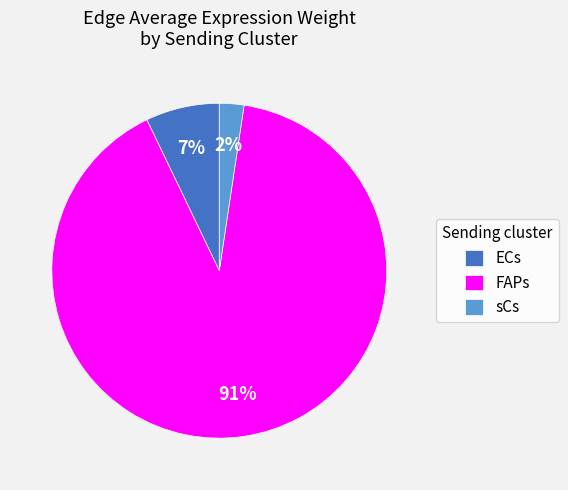

To the nearest percent, what is the combined percentage of FAPs and ECs?

98%